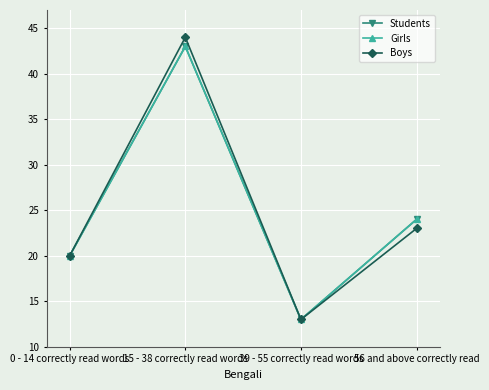

Which series has the widest spread of values?

Boys